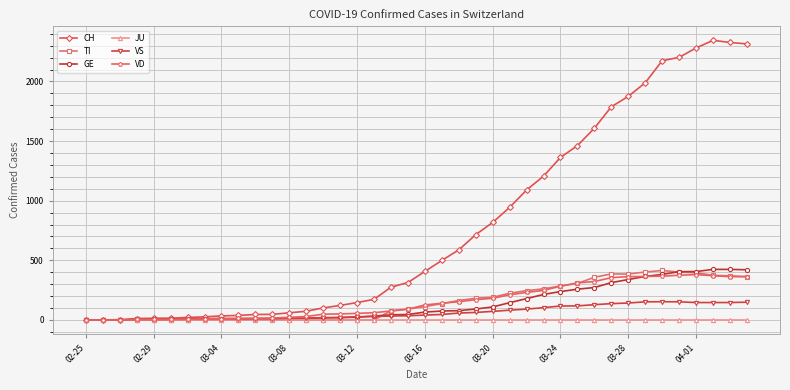

Which series has the widest spread of values?

CH